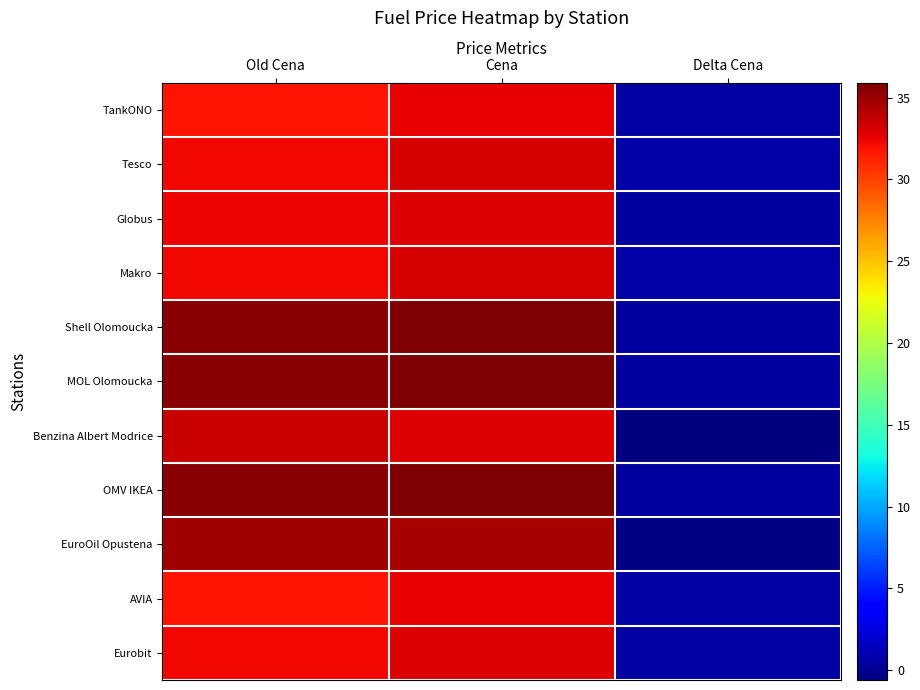

At which category does the chart reach its minimum across all series?

Delta Cena